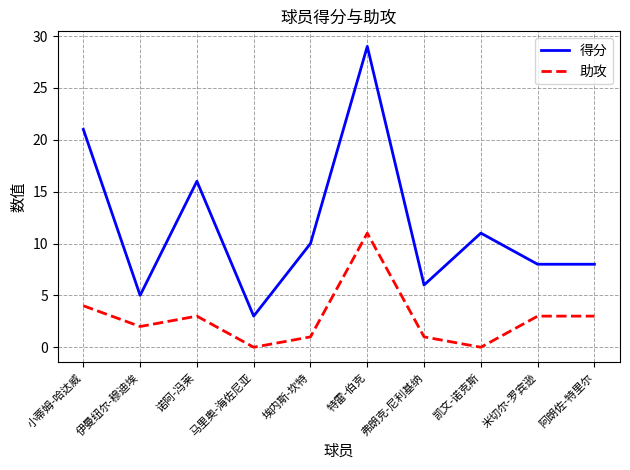

What is the average value of the 助攻 series?

3